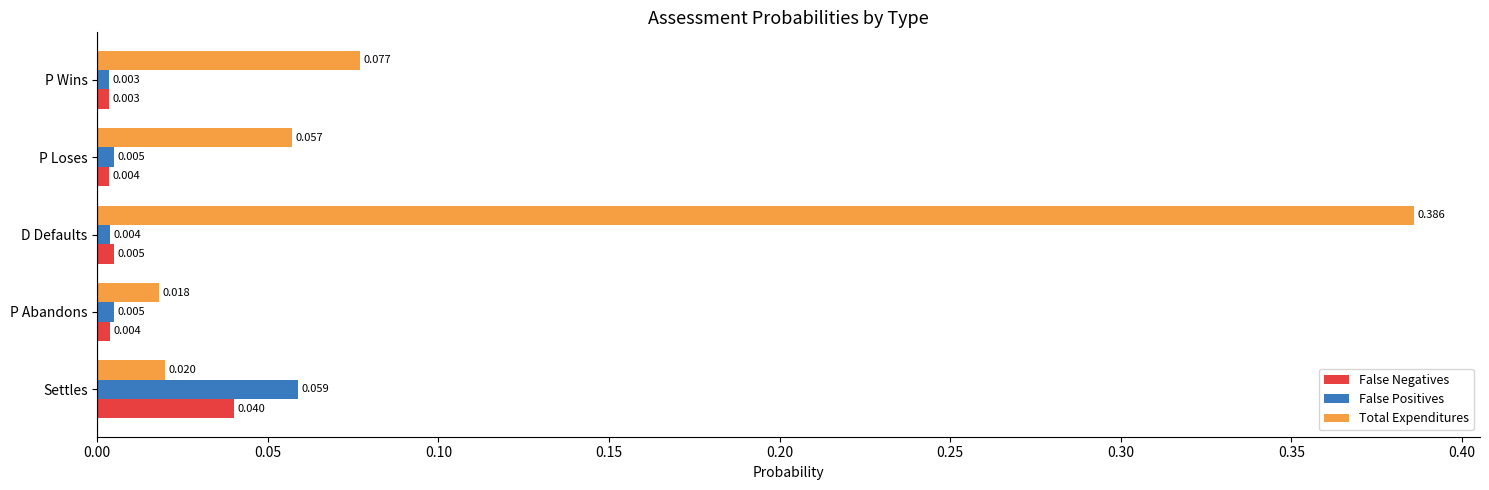

Which series has the largest total across all categories?

Total Expenditures